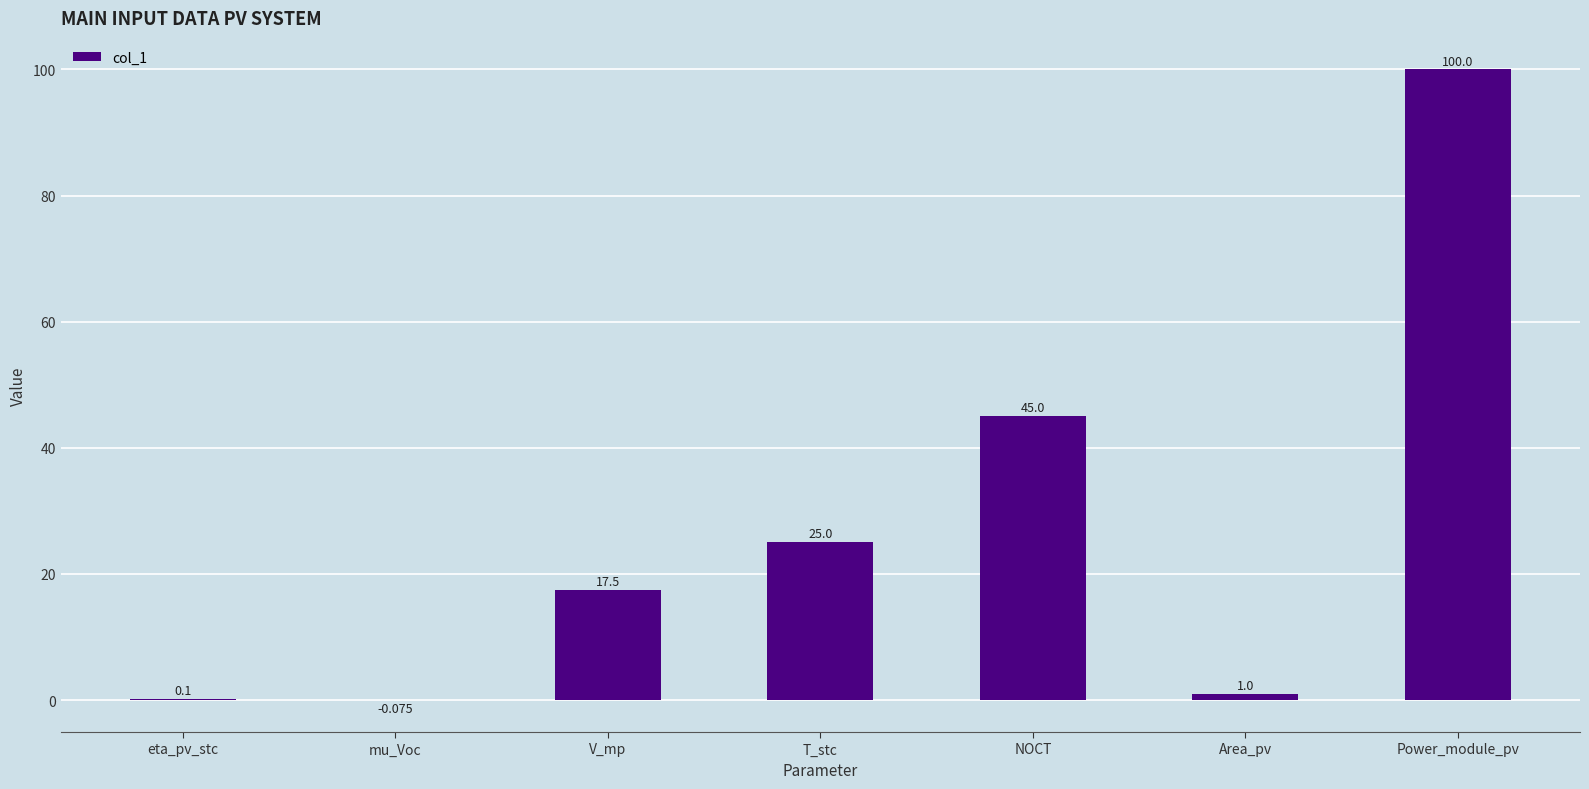

Which has a higher value, T_stc or eta_pv_stc?

T_stc